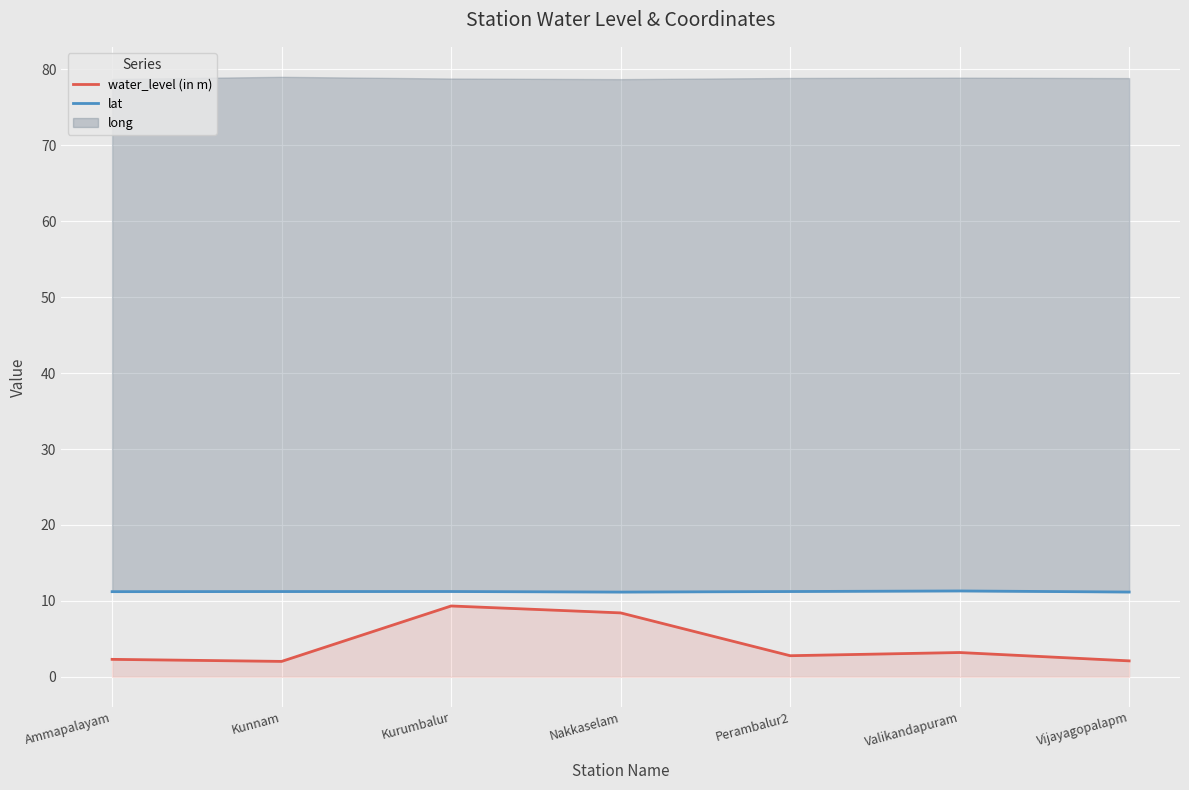

The lat series shows 11.2 at Kurumbalur. True or false?

True